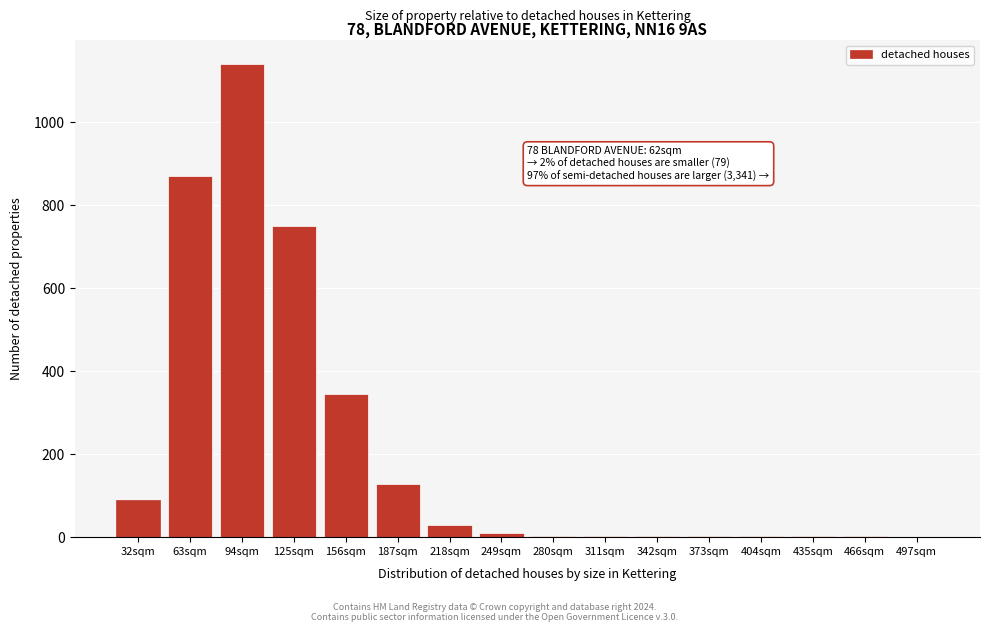

At which label is the value closest to 570?

125sqm